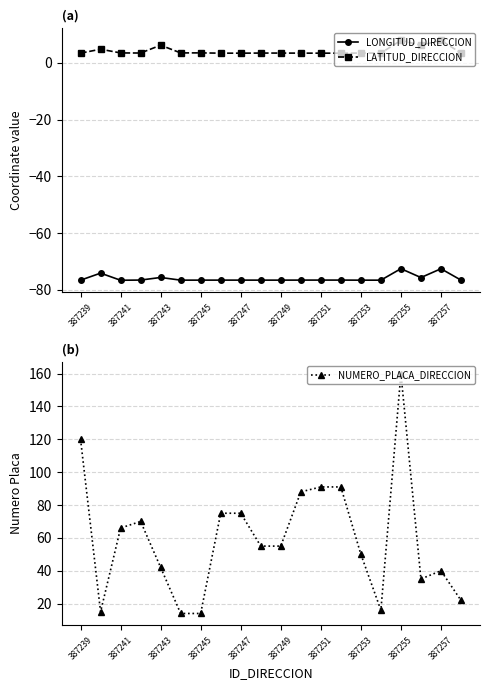

How many lines are shown in the chart?

3